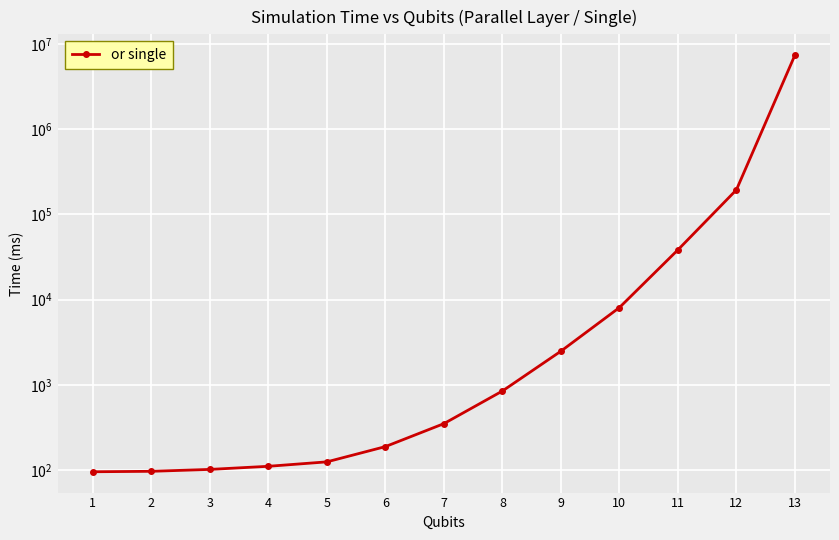

Where does the data first go above 351?

7